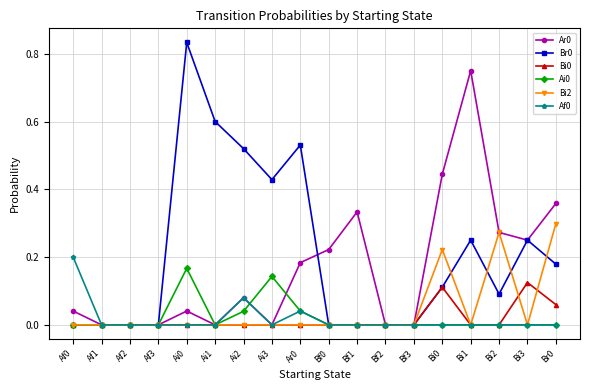

What is the difference between the highest and lowest values at Ai1?

0.6